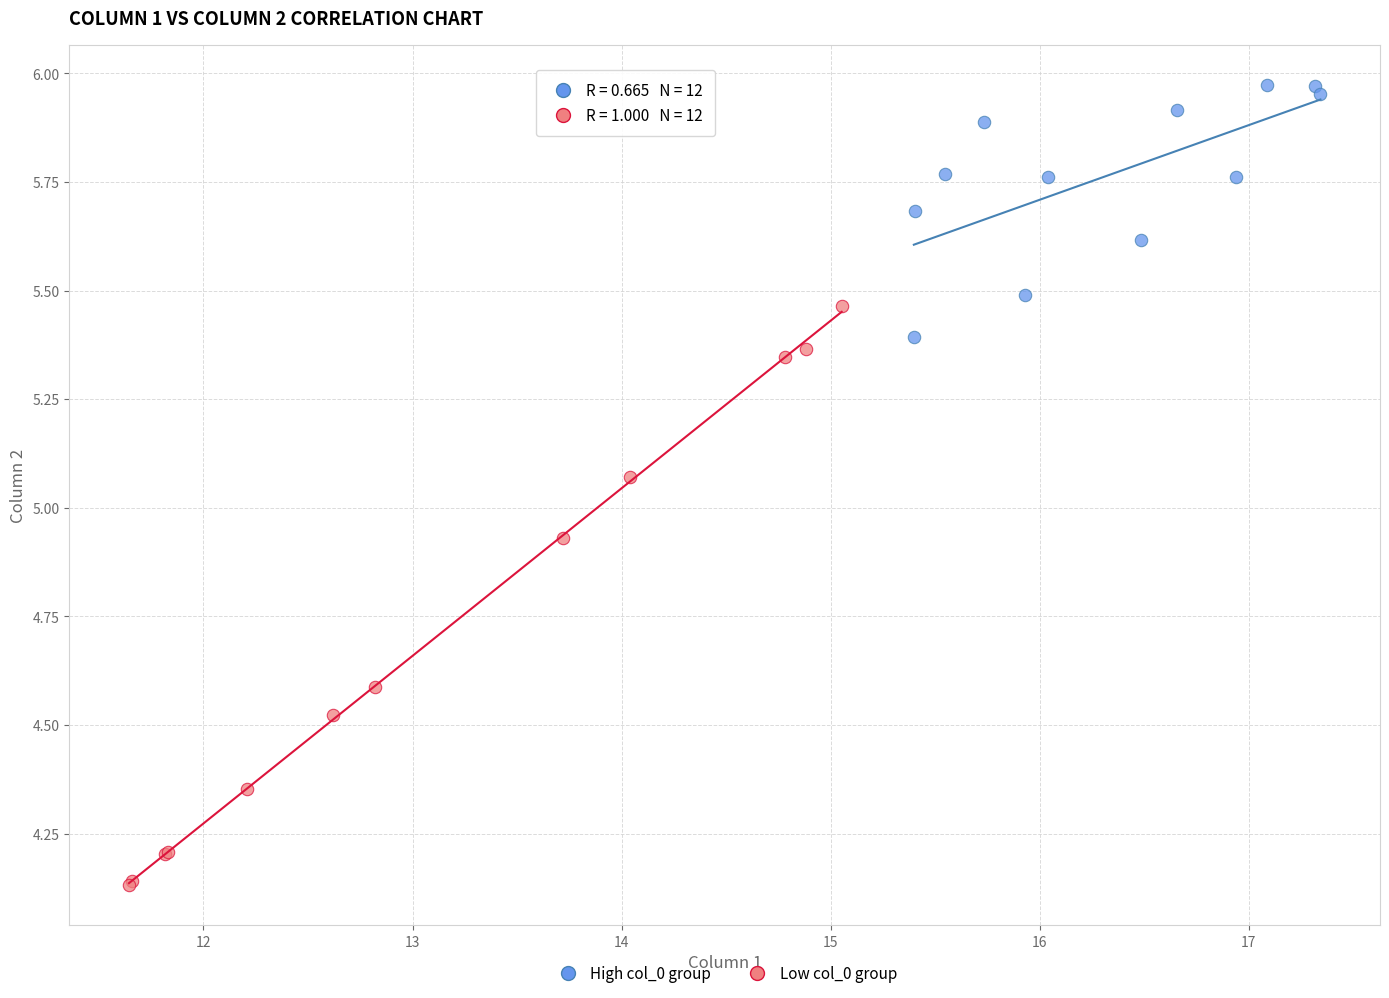

Which series has the widest spread of Y values?

Low col_0 group